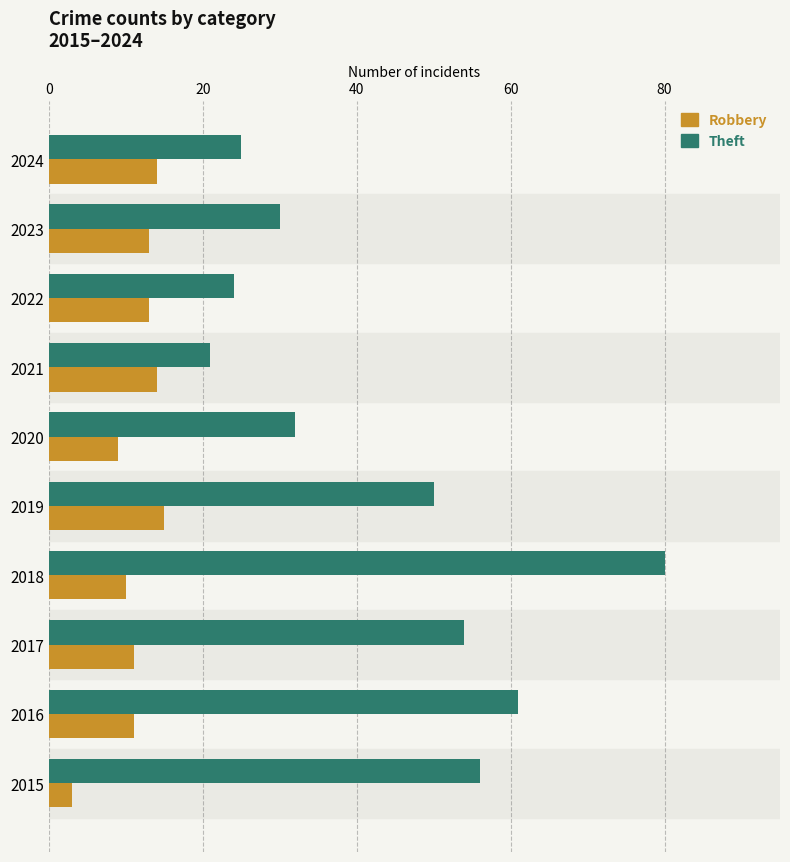

What is the difference between the highest and lowest values at 2024?

11